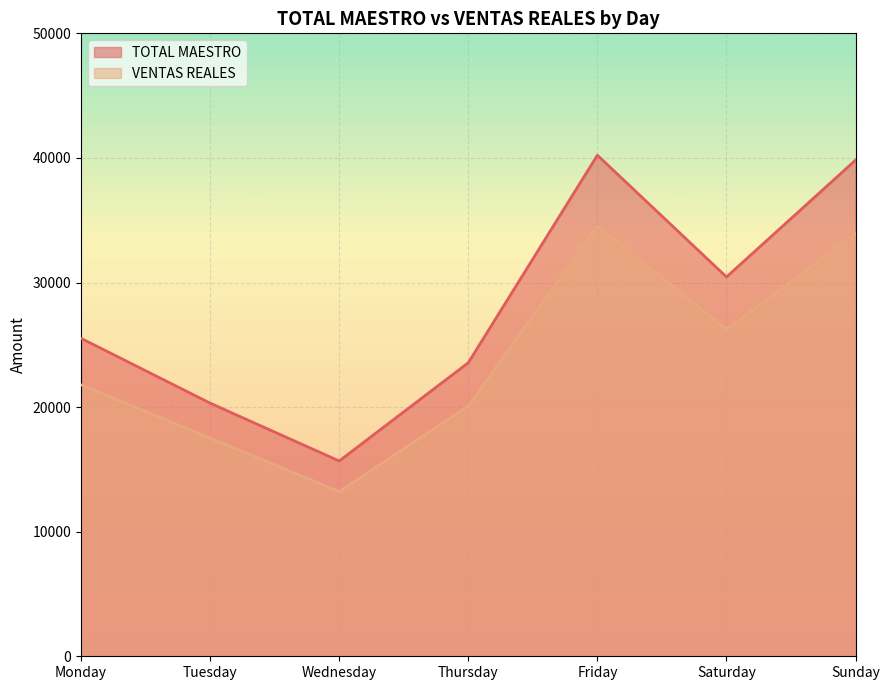

How many data points does each series have?

7